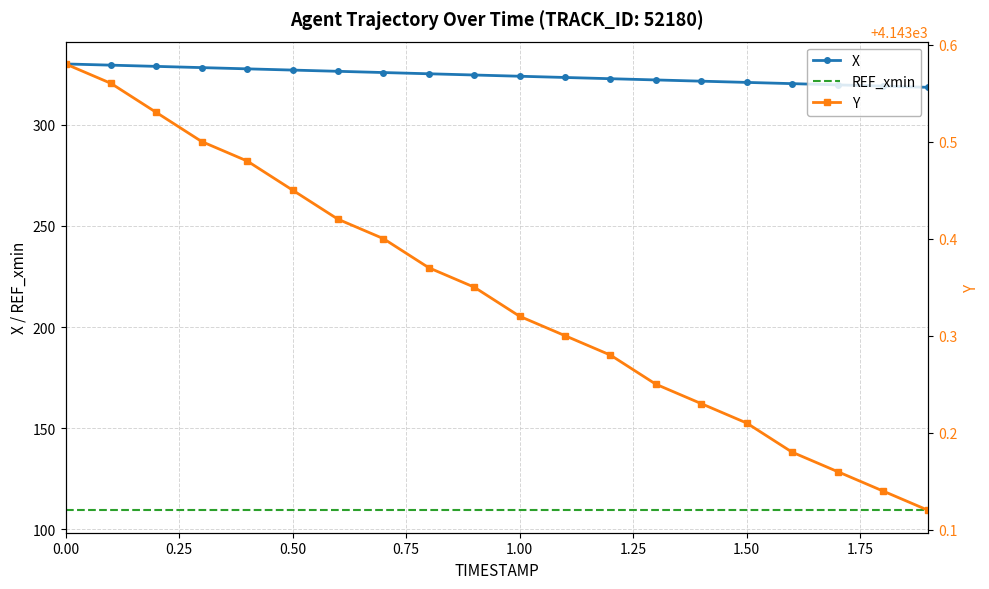

True or false: Y and X cross at least once.

False